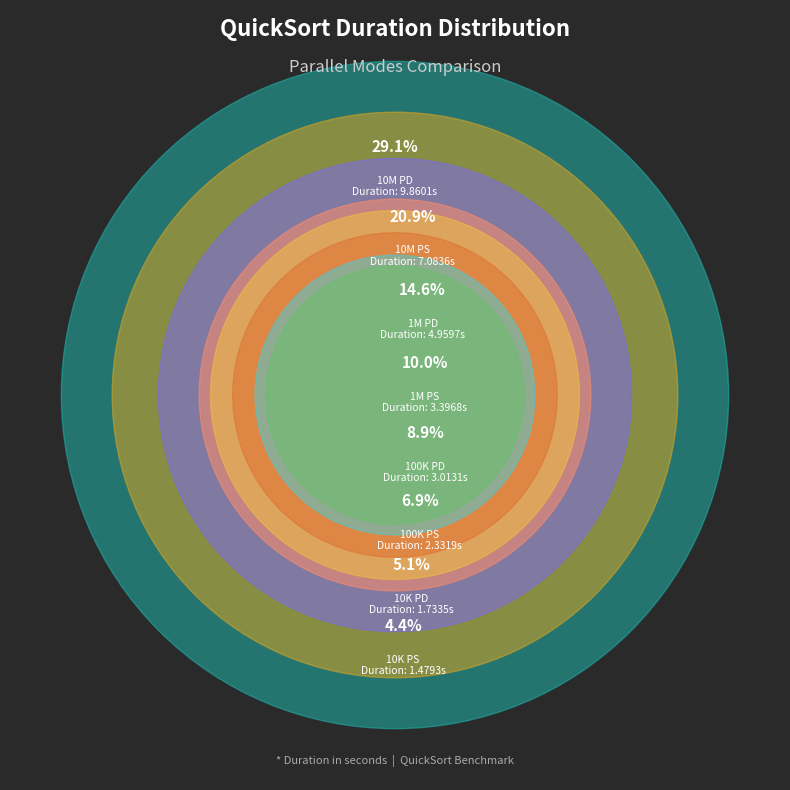

To the nearest percent, what percentage of the pie is size:10000000_ PARALLEL_SINGLE?

21%